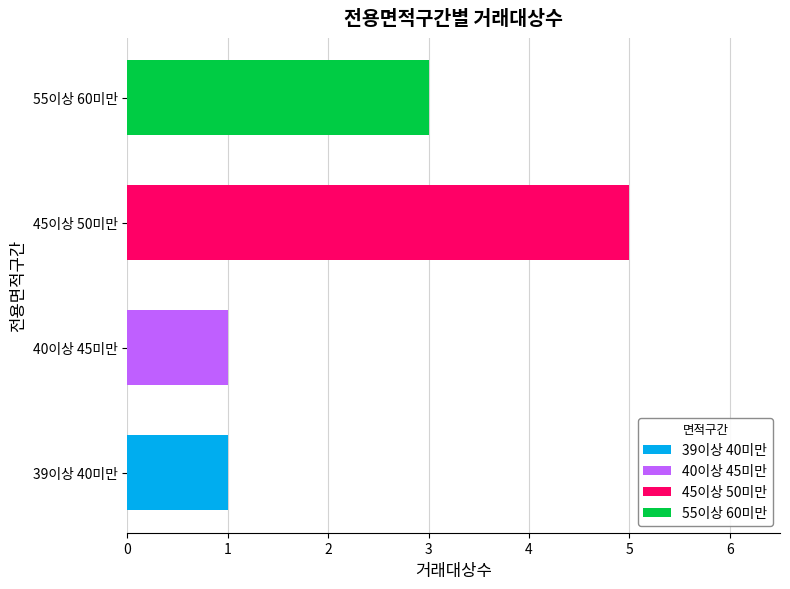

The chart shows a value of 1 at 55이상 60미만. True or false?

False